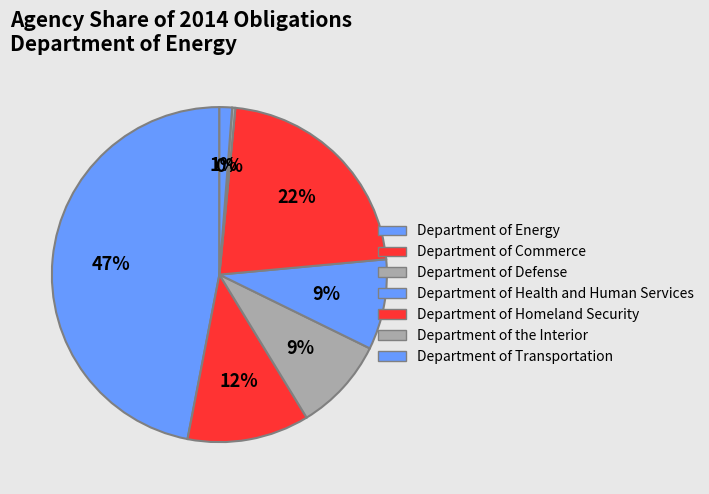

How many segments does this pie chart have?

7